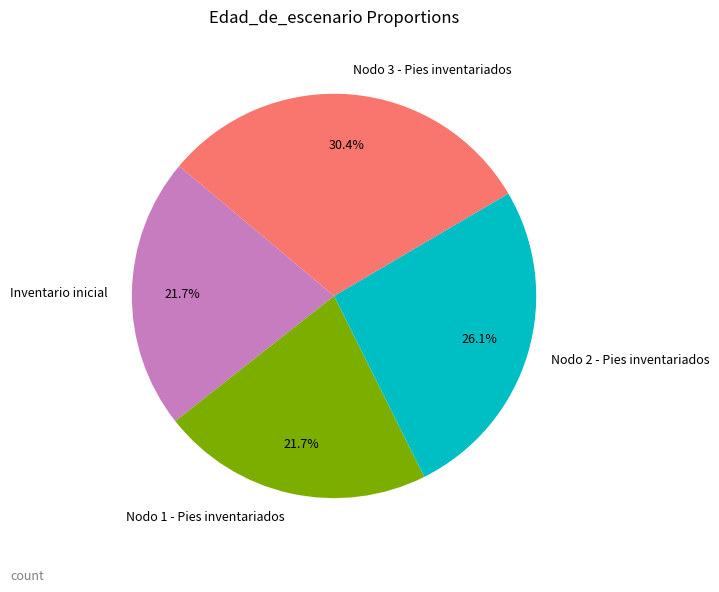

To the nearest percent, what is the difference between the largest and smallest slice percentages?

9%